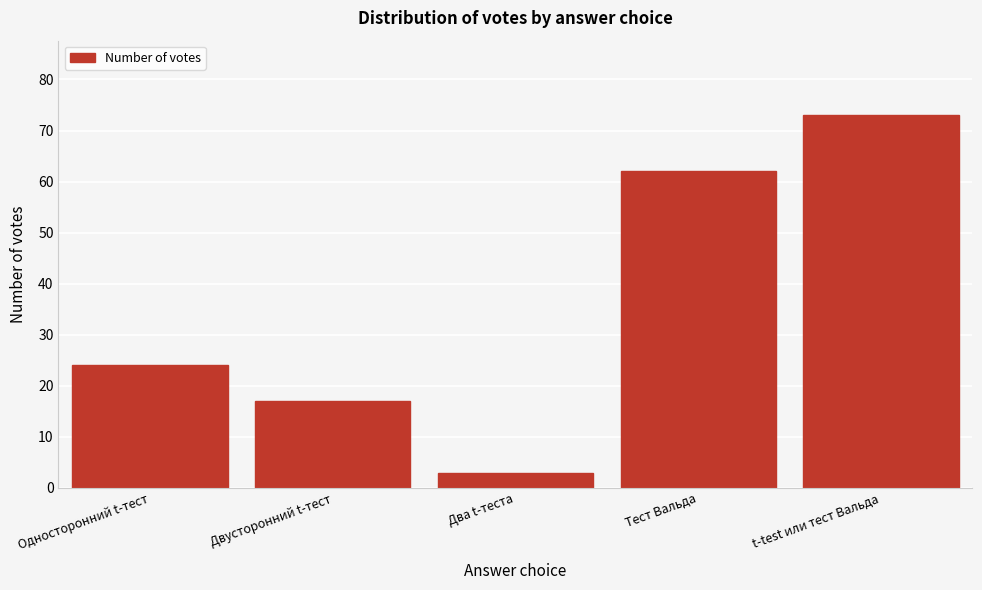

Reading left to right, transcribe all the data shown in this chart.

Односторонний t-тест=24	Двусторонний t-тест=17	Два t-теста=3	Тест Вальда=62	t-test или тест Вальда=73